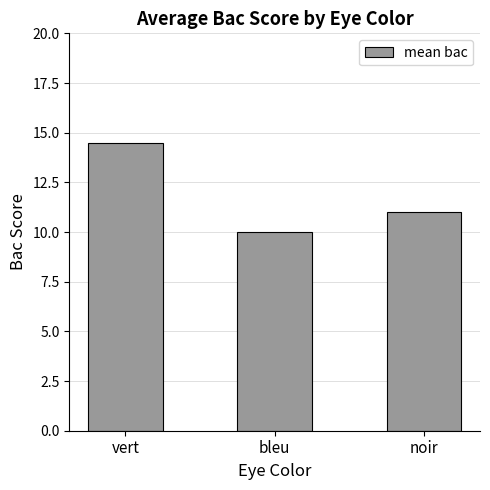

At which label does the data first exceed 11?

vert